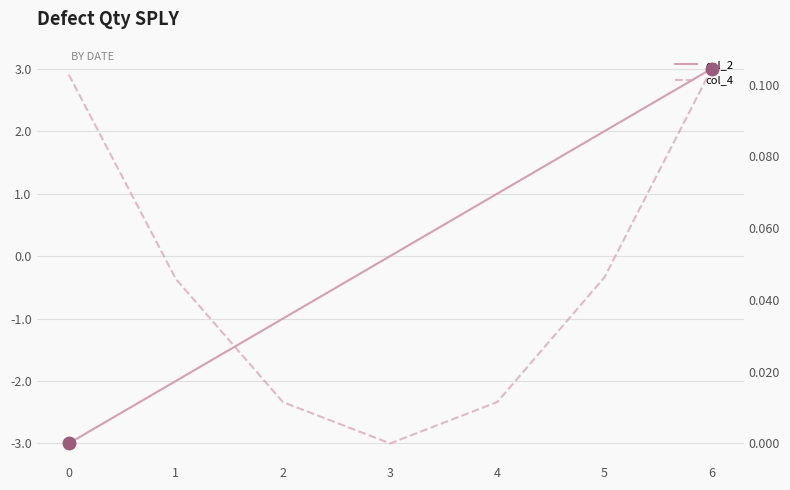

How many times do col_4 and col_2 cross each other?

1